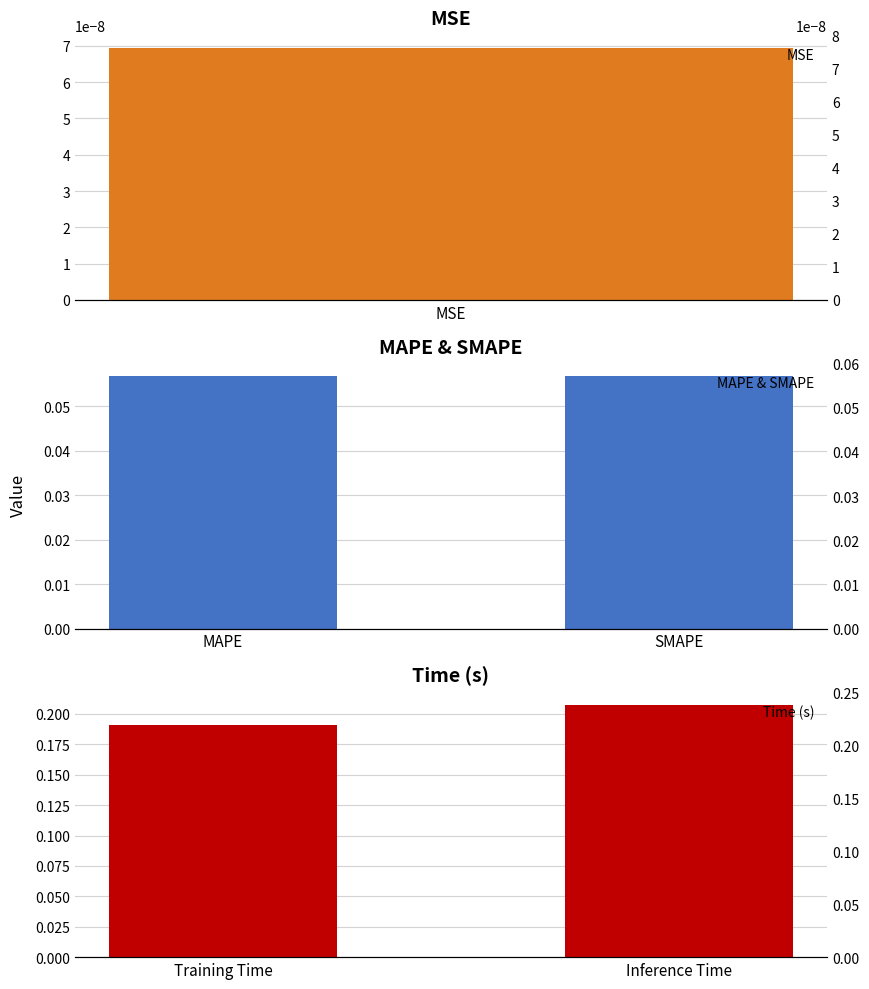

Which series has the widest spread of values?

Time (s)